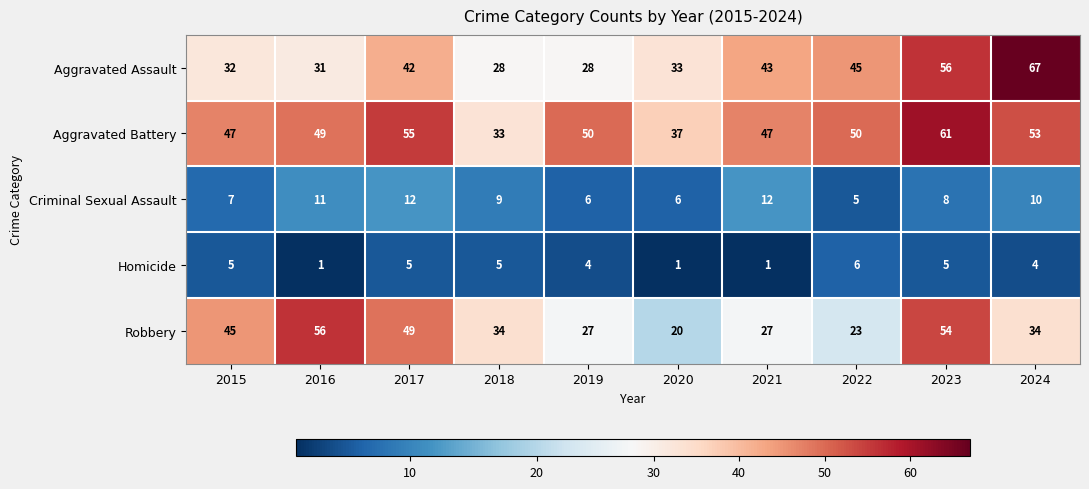

What is the maximum value for Homicide?

6